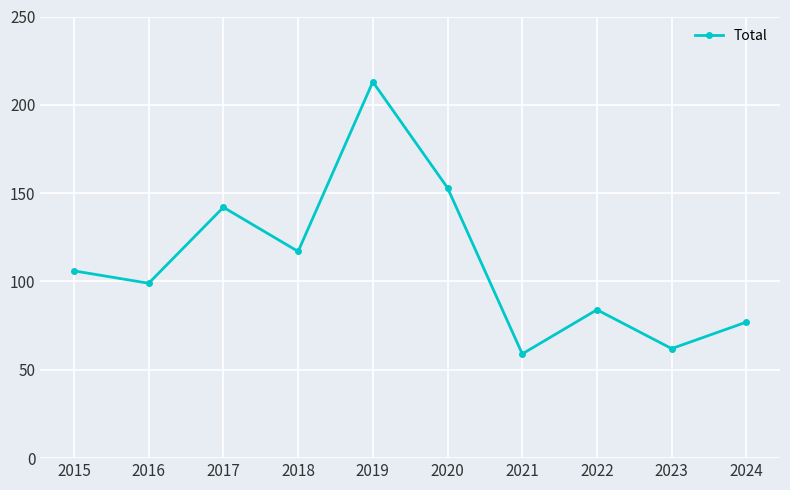

What is the average value?

111